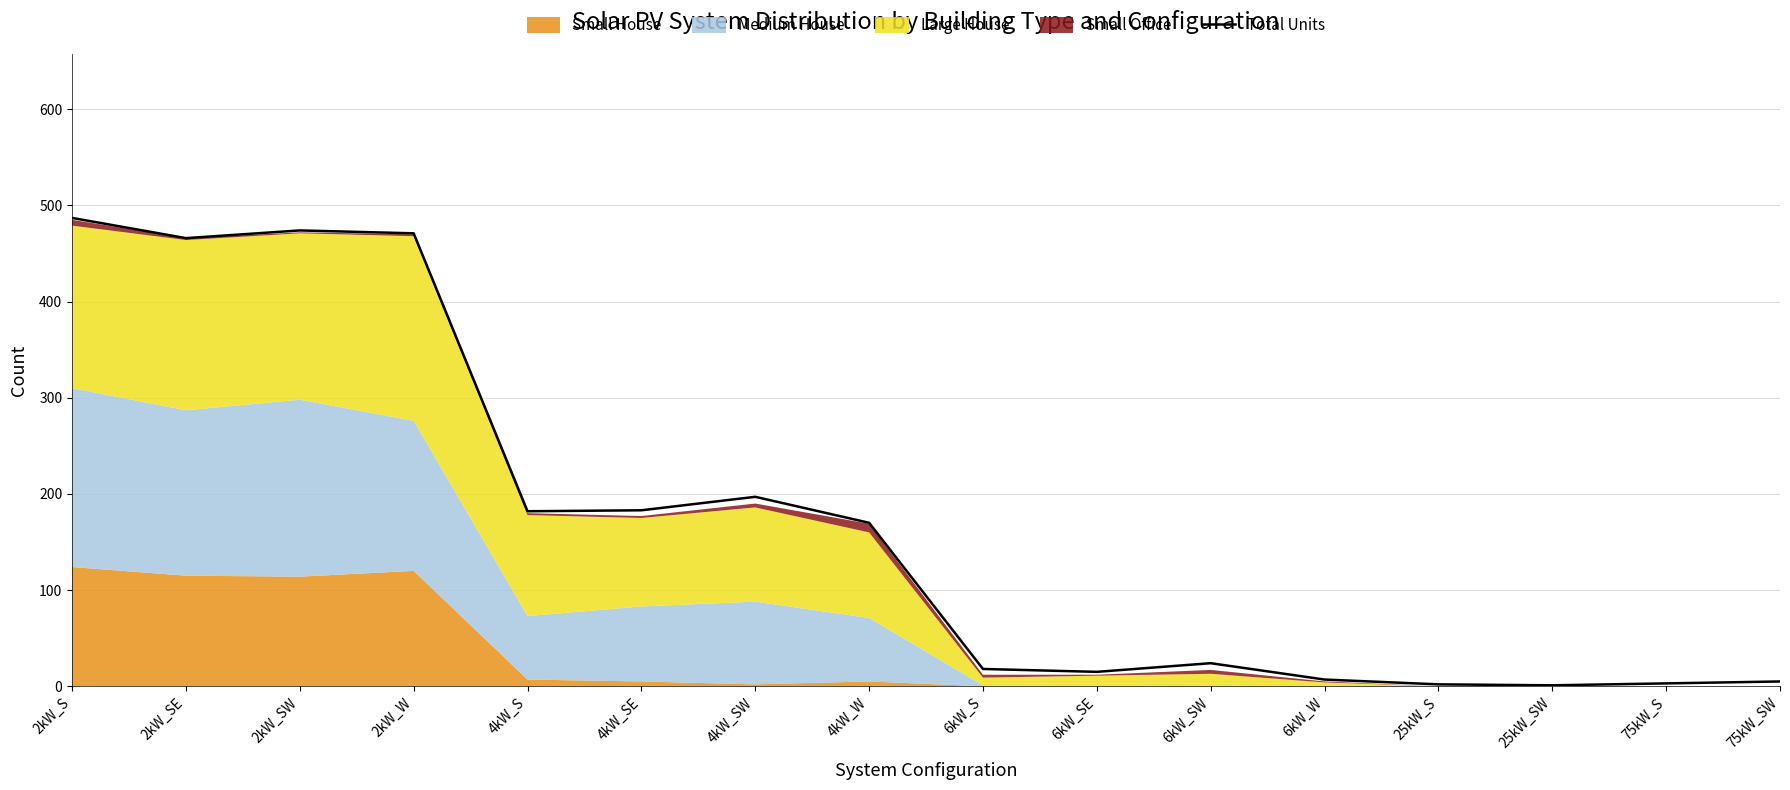

How many lines are shown in the chart?

1